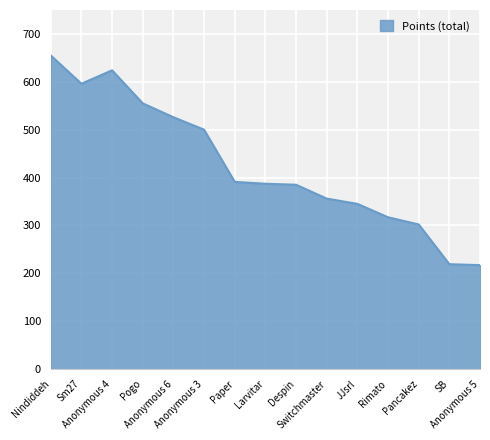

What is the maximum value shown in the chart?

655